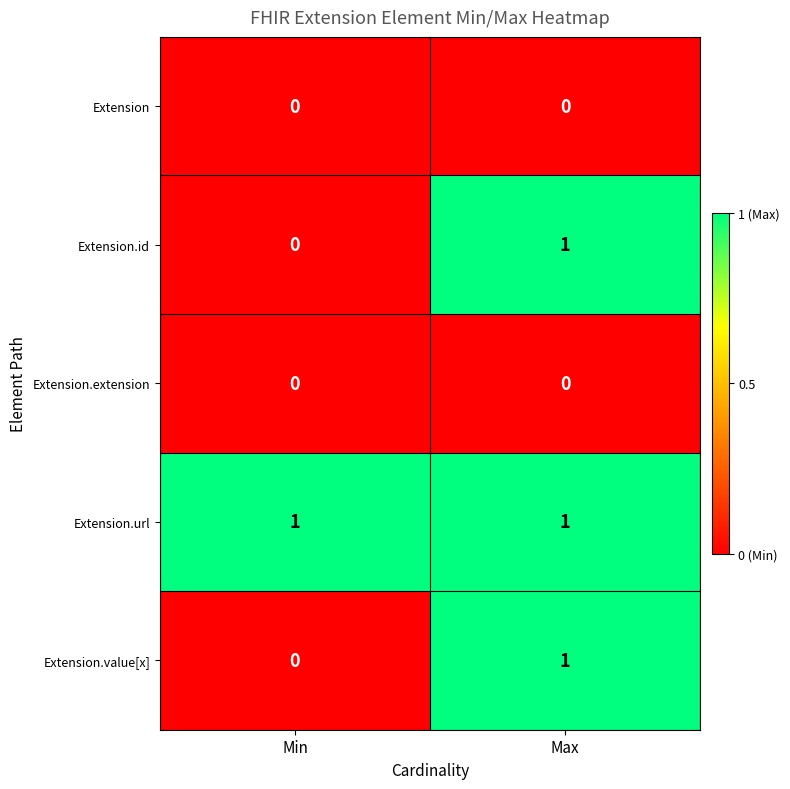

Reading right to left, what are all the values shown in this chart?

Extension: 0	0
Extension.id: 1	0
Extension.extension: 0	0
Extension.url: 1	1
Extension.value[x]: 1	0